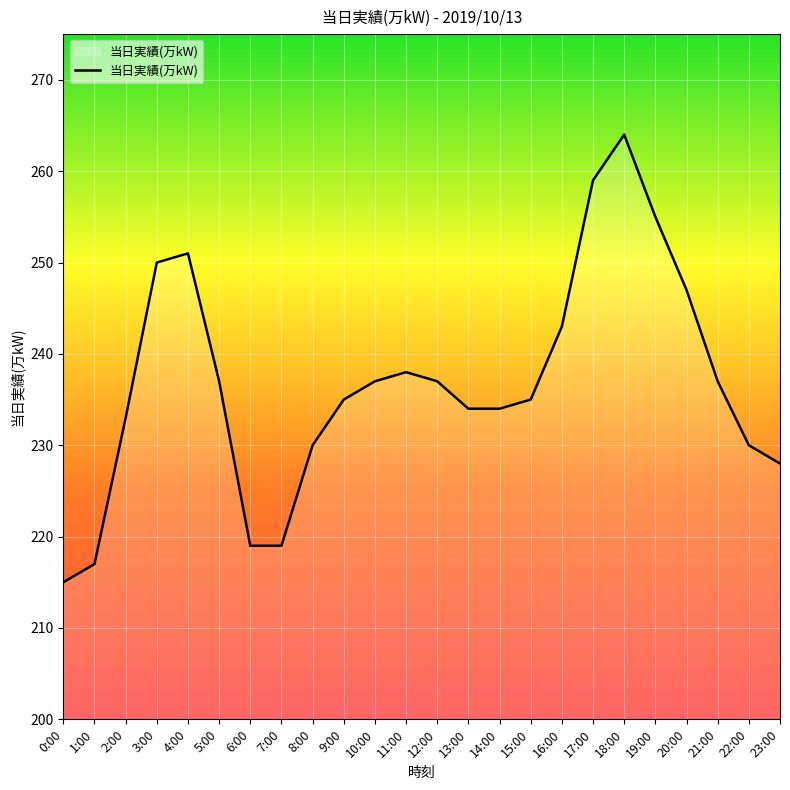

How many lines are shown in the chart?

1